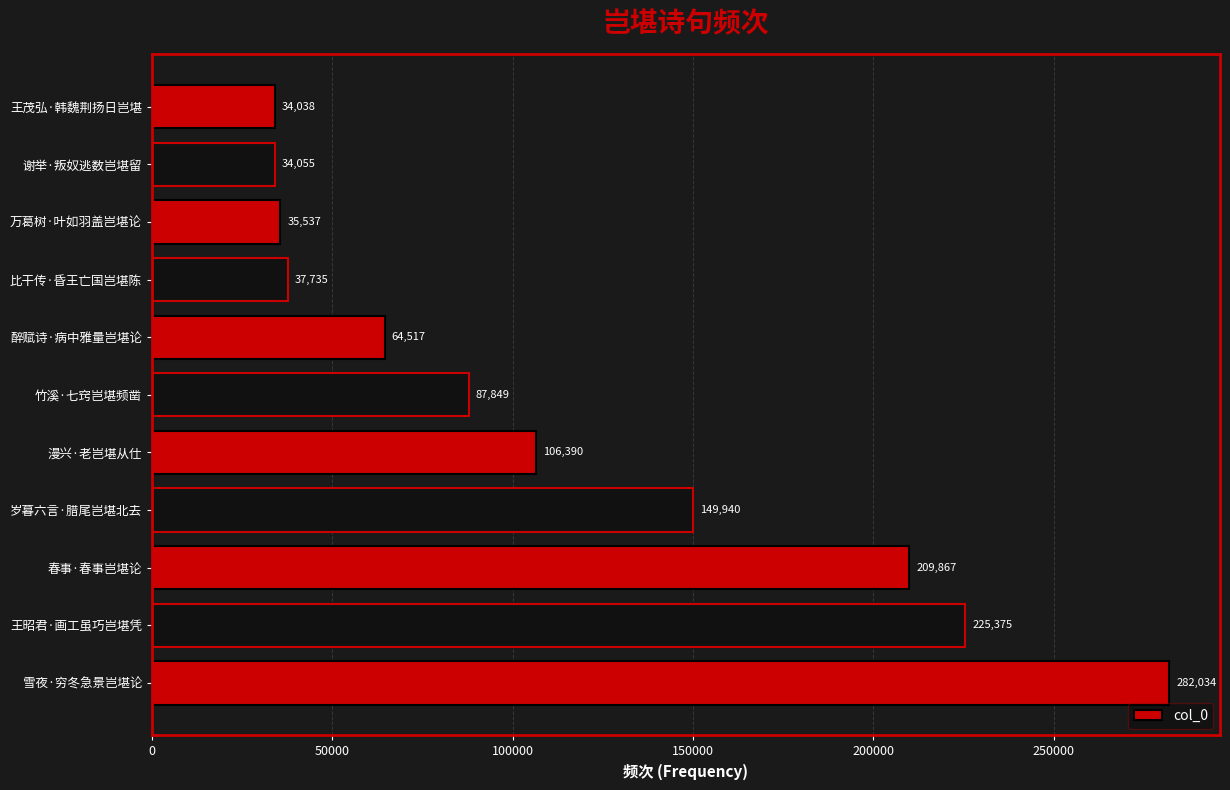

What value does the data have at 雪夜·穷冬急景岂堪论?

282034